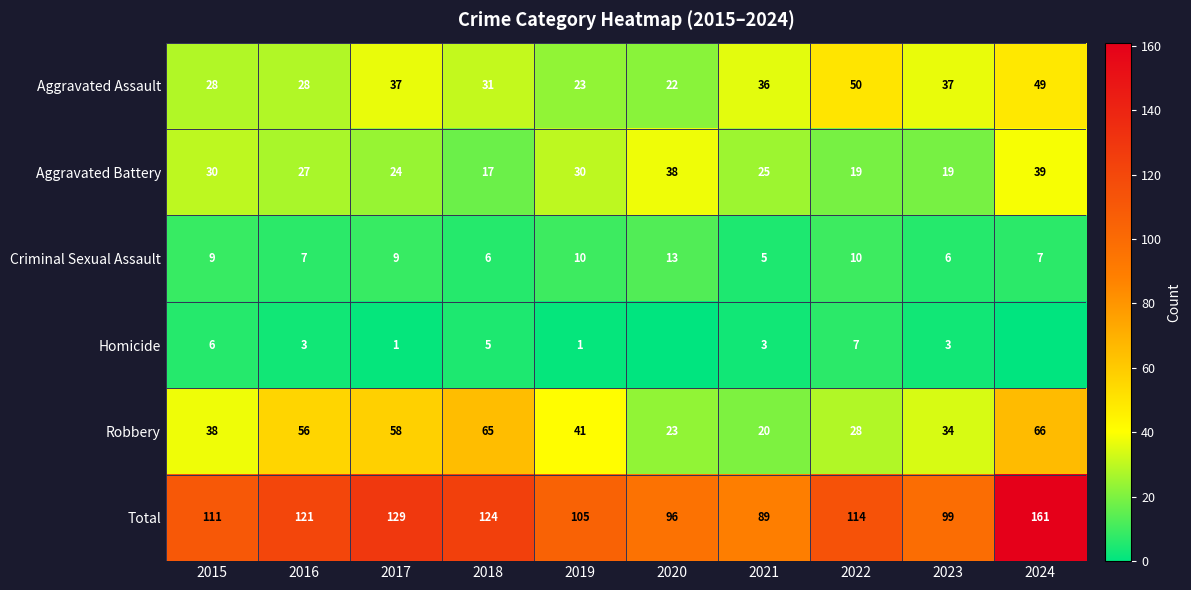

Is the value of Homicide at 2023 greater than the value of Criminal Sexual Assault at 2015?

No